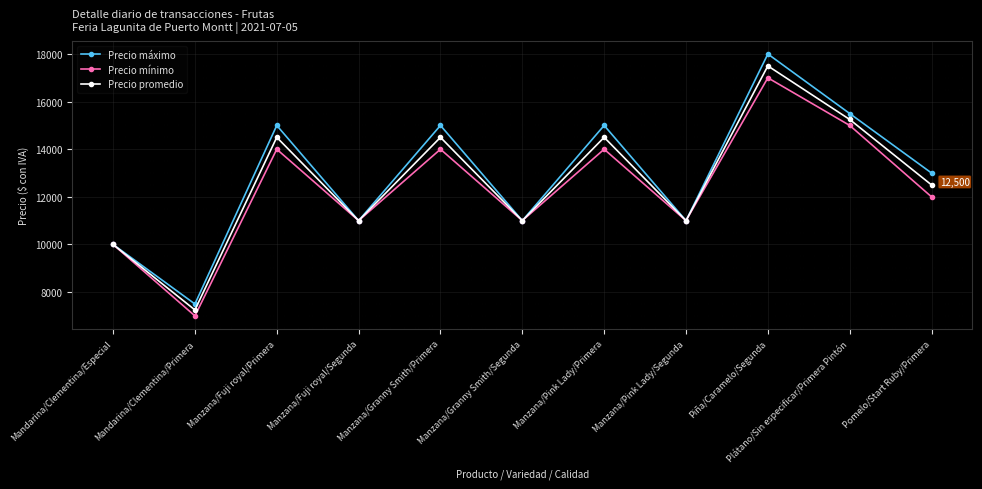

What is the value of the Precio mínimo point at the 1st from the left?

10000